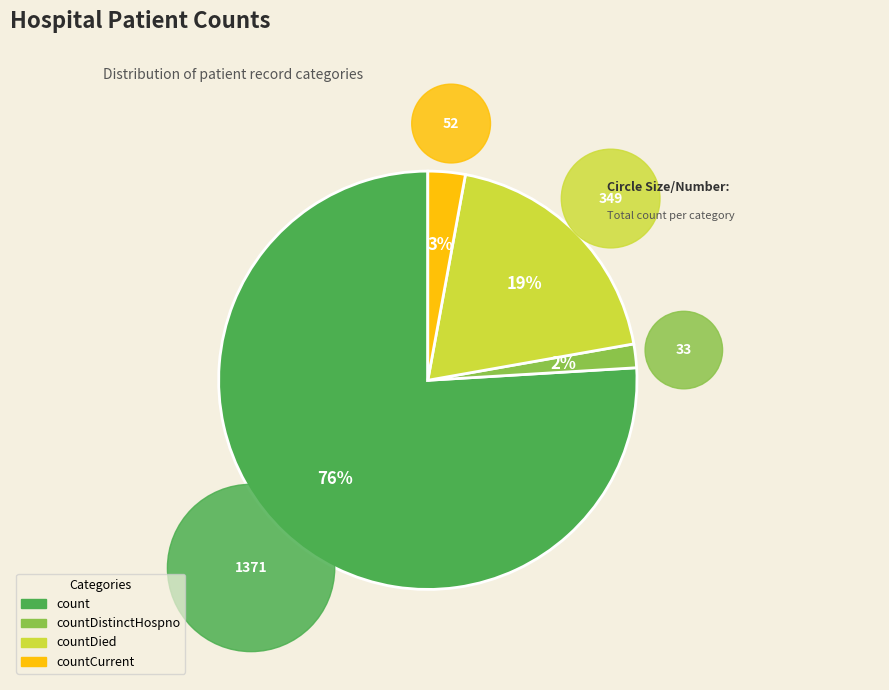

True or false: countCurrent accounts for 1% of the total.

False